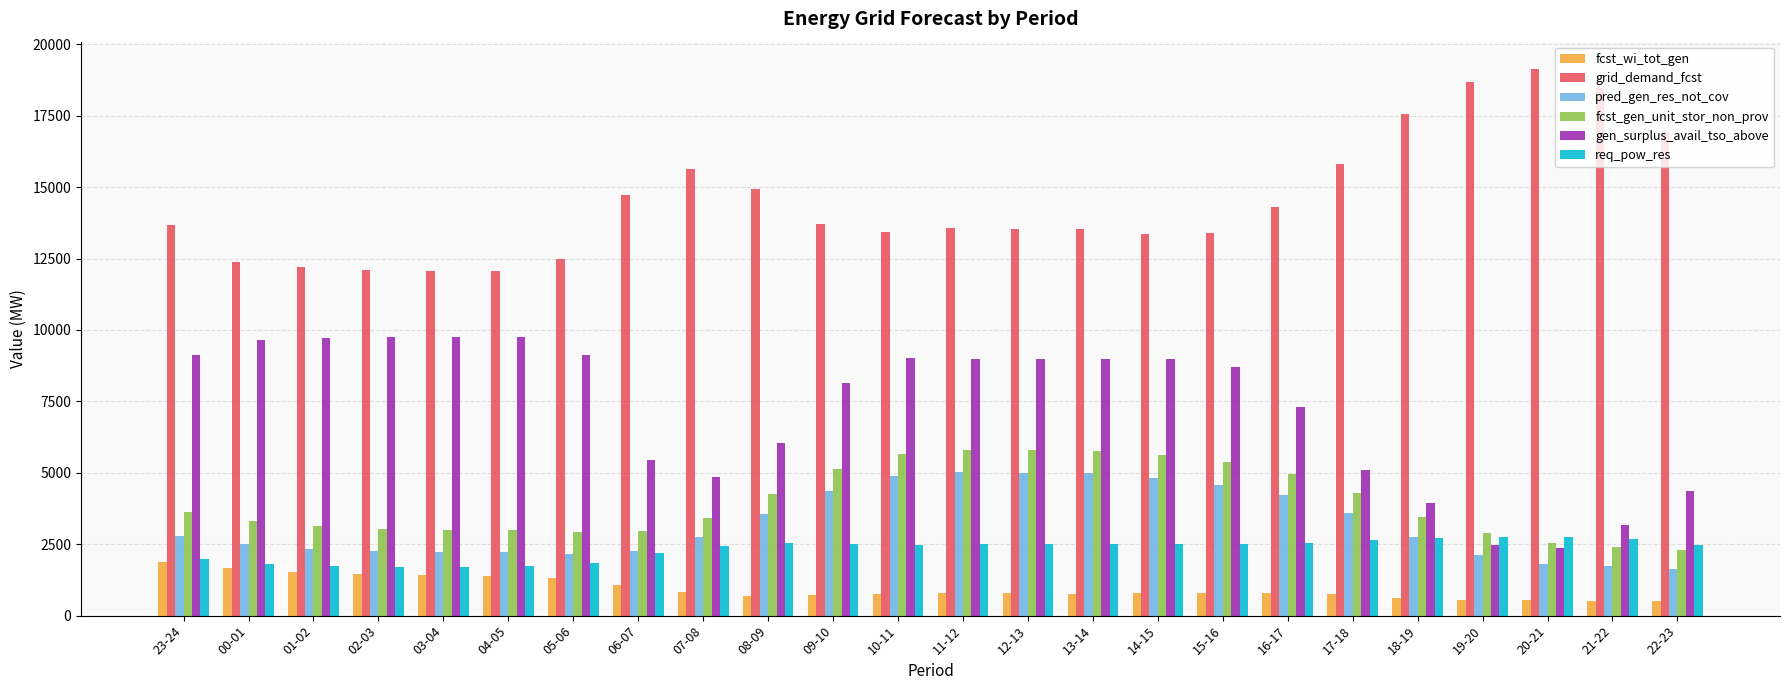

Count the number of data series in this chart.

6